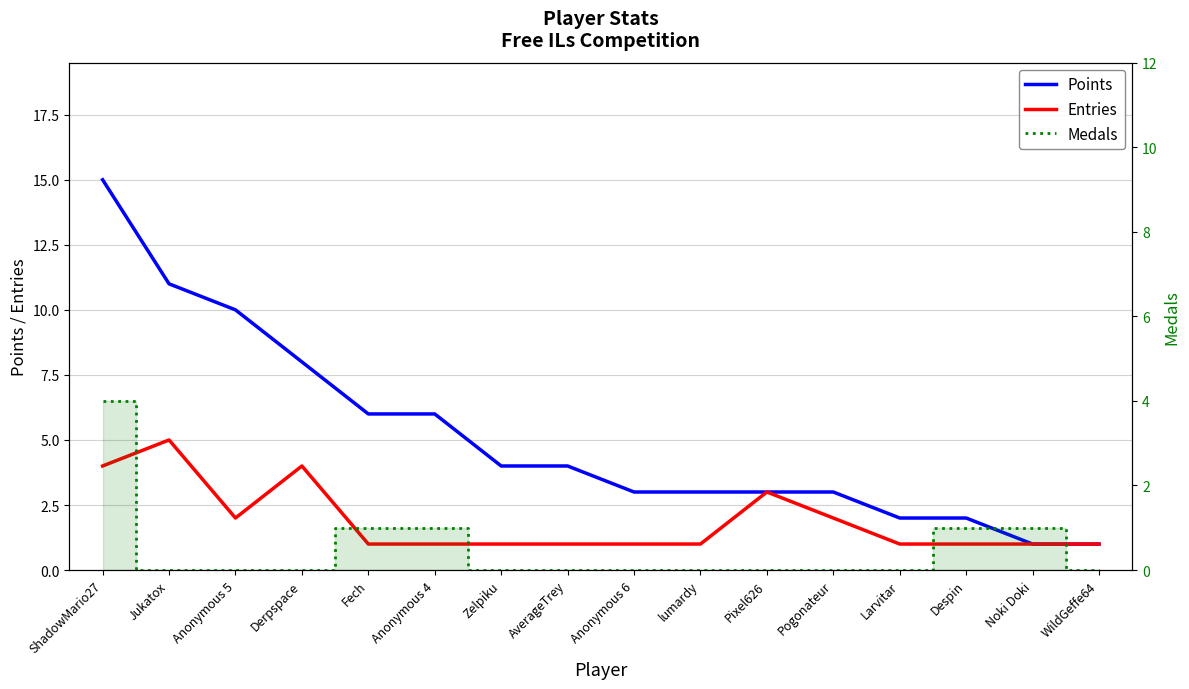

The value of Medals at Despin is 1. True or false?

False